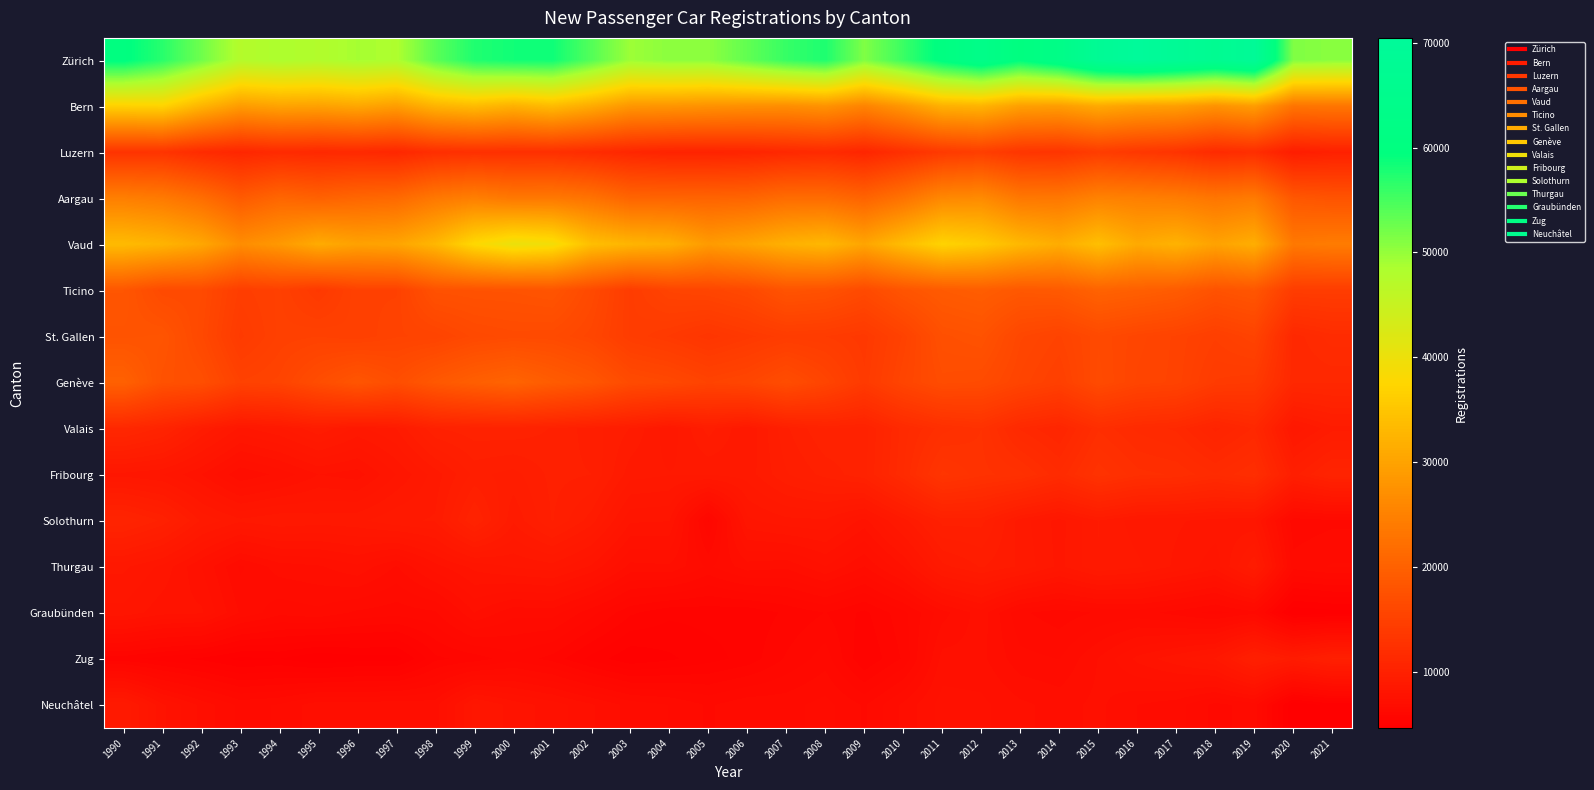

How many series are shown in this chart?

15